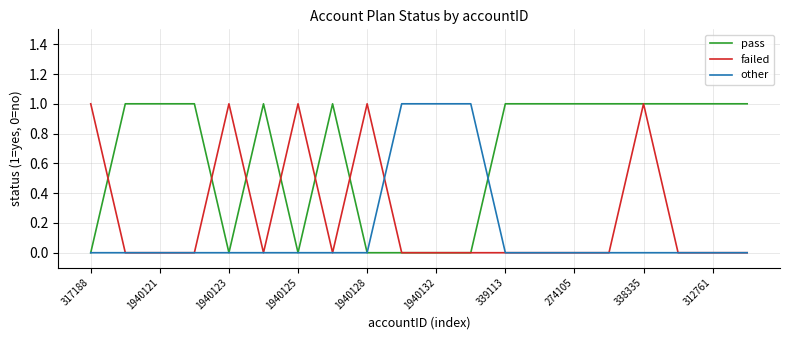

Which series has the largest total across all categories?

pass